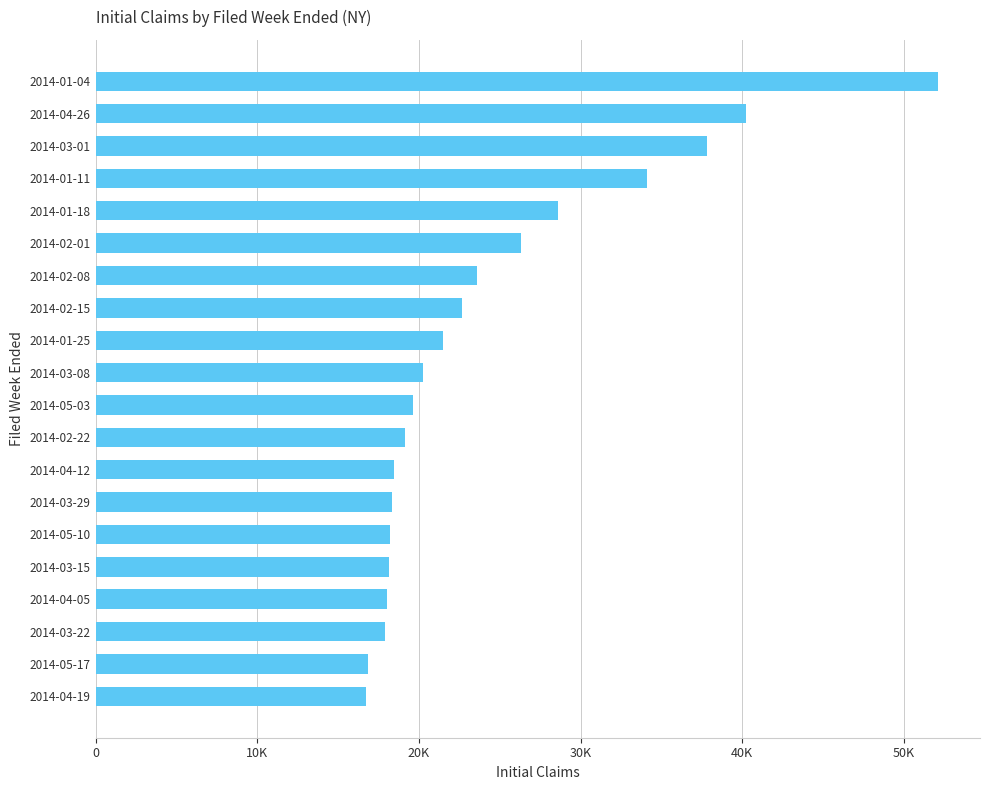

What is the maximum value shown in the chart?

52096